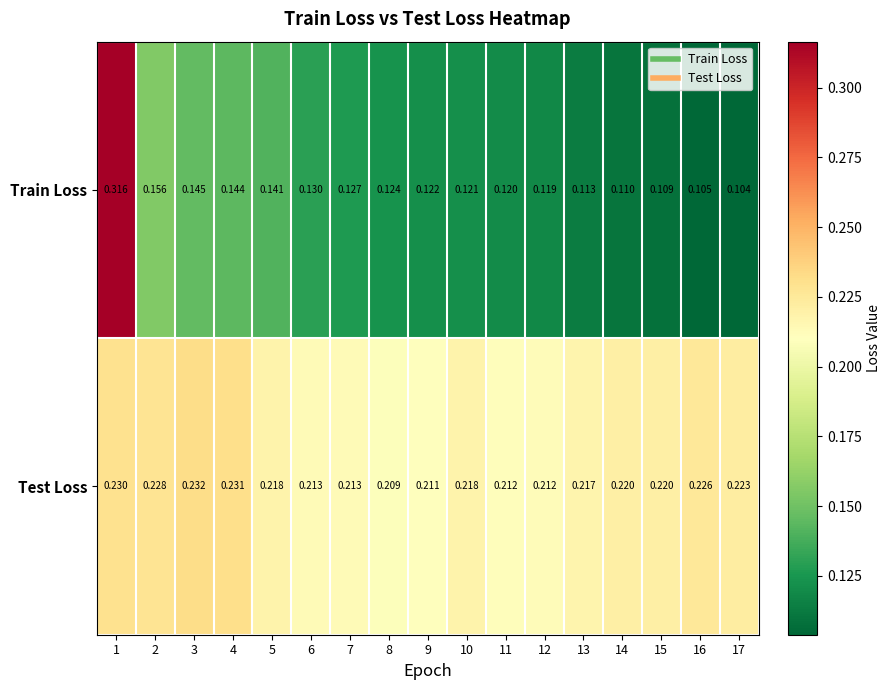

Which series has the largest range (max minus min)?

Train Loss